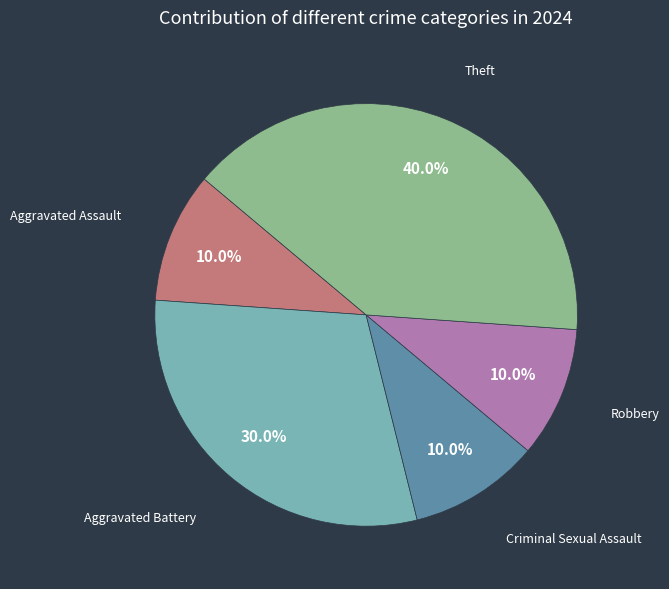

Does Aggravated Assault represent more than half of the total?

No